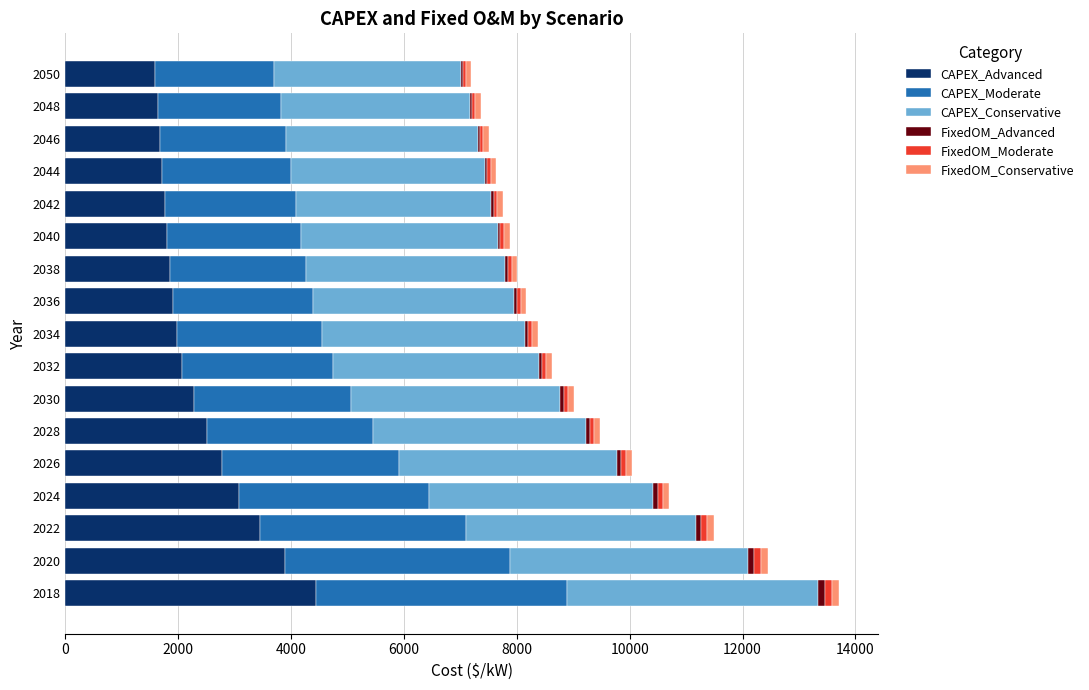

Which category has the highest value in the CAPEX_Advanced series?

2018